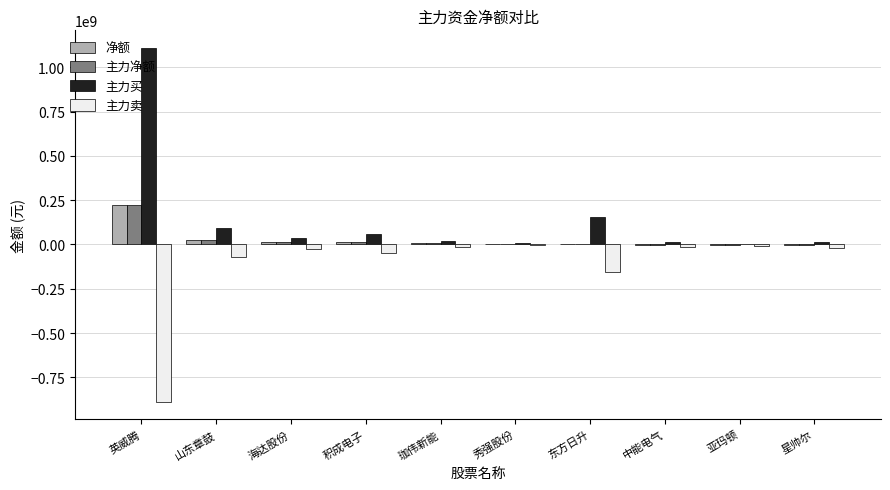

What value does the 主力买 series have at 山东章鼓?

94616859